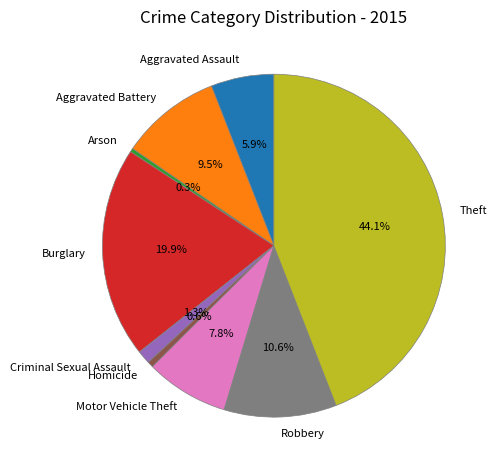

To the nearest percent, what portion does Aggravated Assault represent?

6%